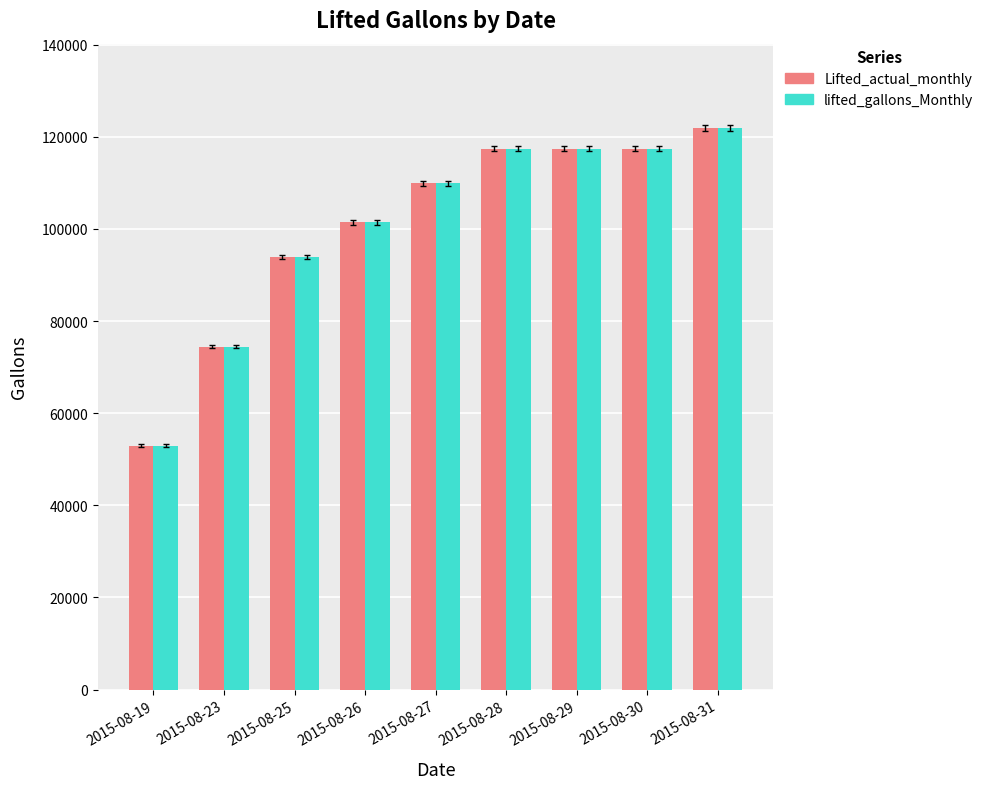

Does the chart contain any negative values?

No